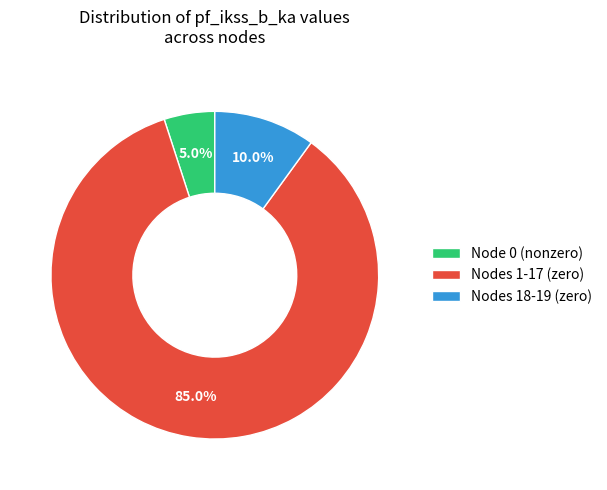

Rank the categories by value from lowest to highest.

Node 0 (nonzero), Nodes 18-19 (zero), Nodes 1-17 (zero)